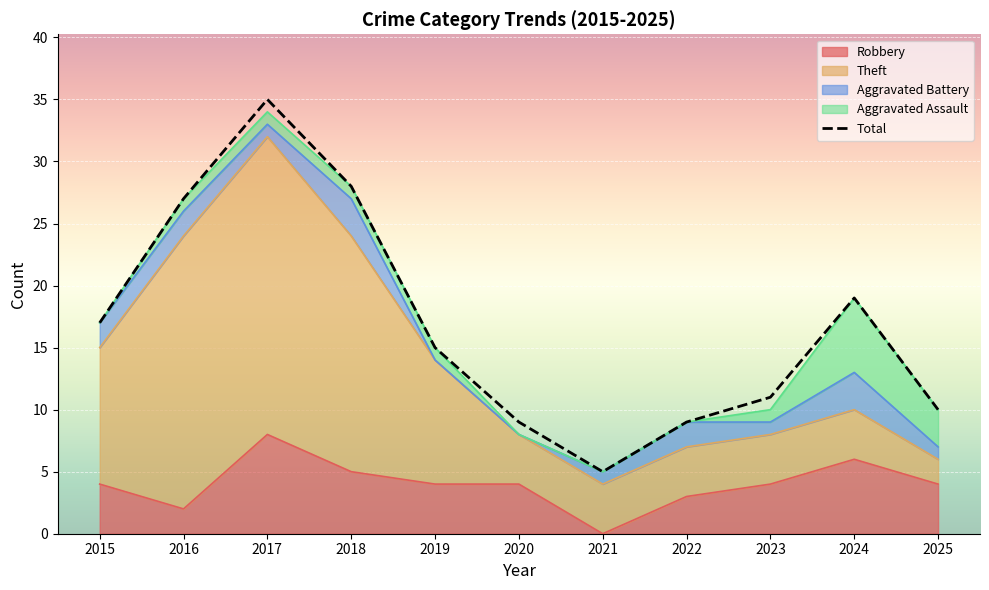

Approximately how many times larger is the value at 2022 compared to 2017?

0.3